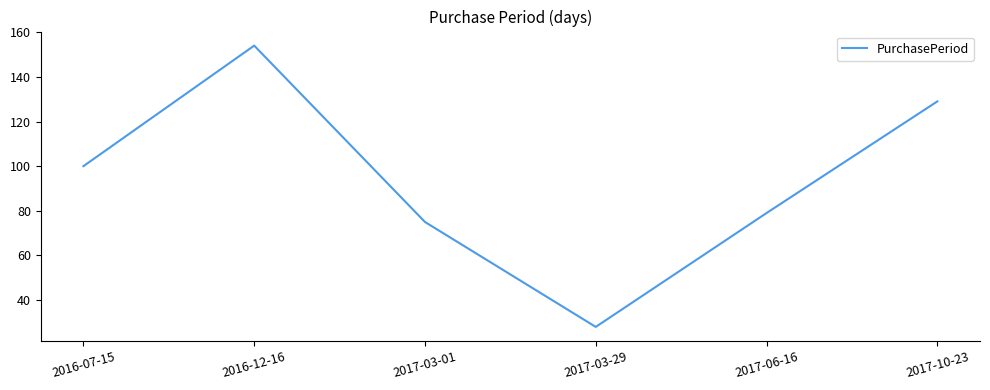

Rank the categories by value from lowest to highest.

2017-03-29, 2017-03-01, 2017-06-16, 2016-07-15, 2017-10-23, 2016-12-16